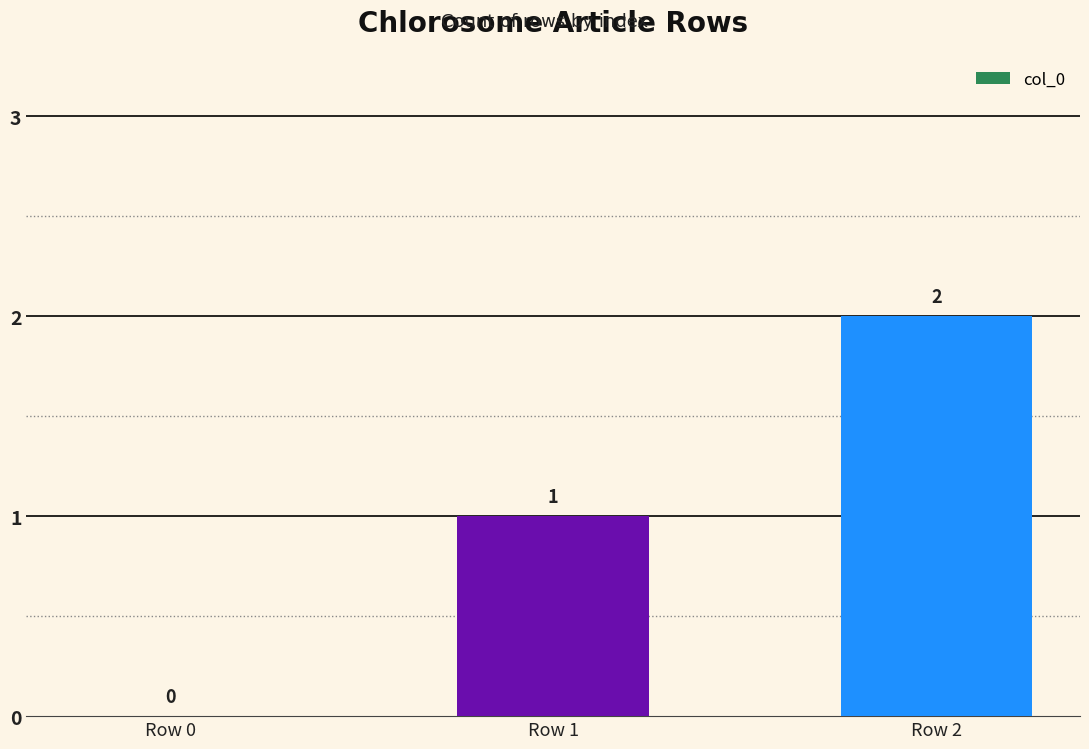

Where is the data nearest to the value 1?

Row 1